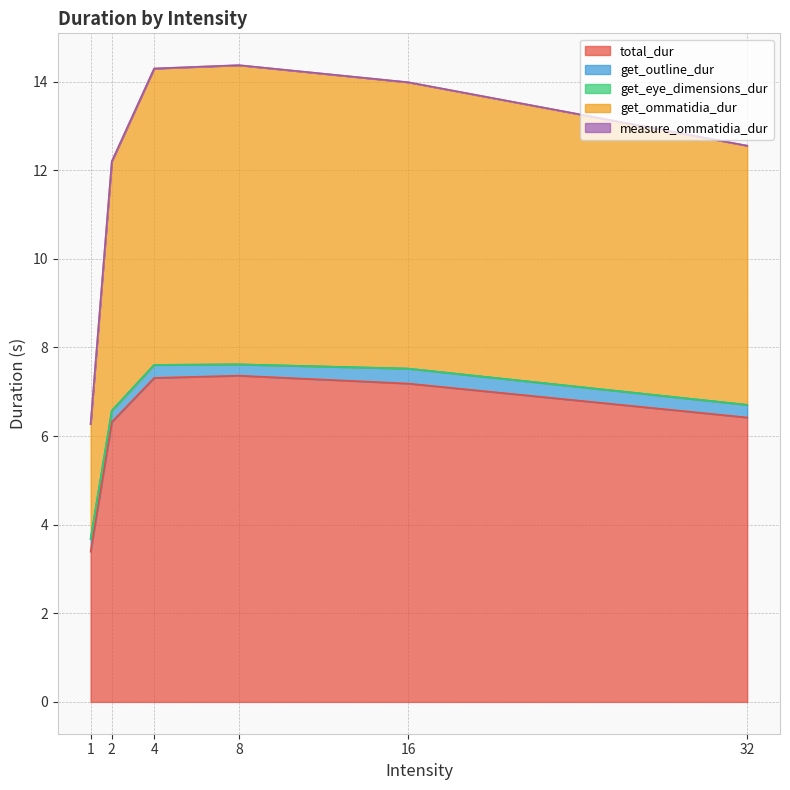

Reading left to right, what are all the values shown in this chart?

total_dur: 3.4	6.3	7.3	7.4	7.2	6.4
get_outline_dur: 0.3	0.3	0.3	0.3	0.3	0.3
get_eye_dimensions_dur: 0.0	0.0	0.0	0.0	0.0	0.0
get_ommatidia_dur: 2.6	5.6	6.7	6.8	6.5	5.8
measure_ommatidia_dur: 0.0	0.0	0.0	0.0	0.0	0.0